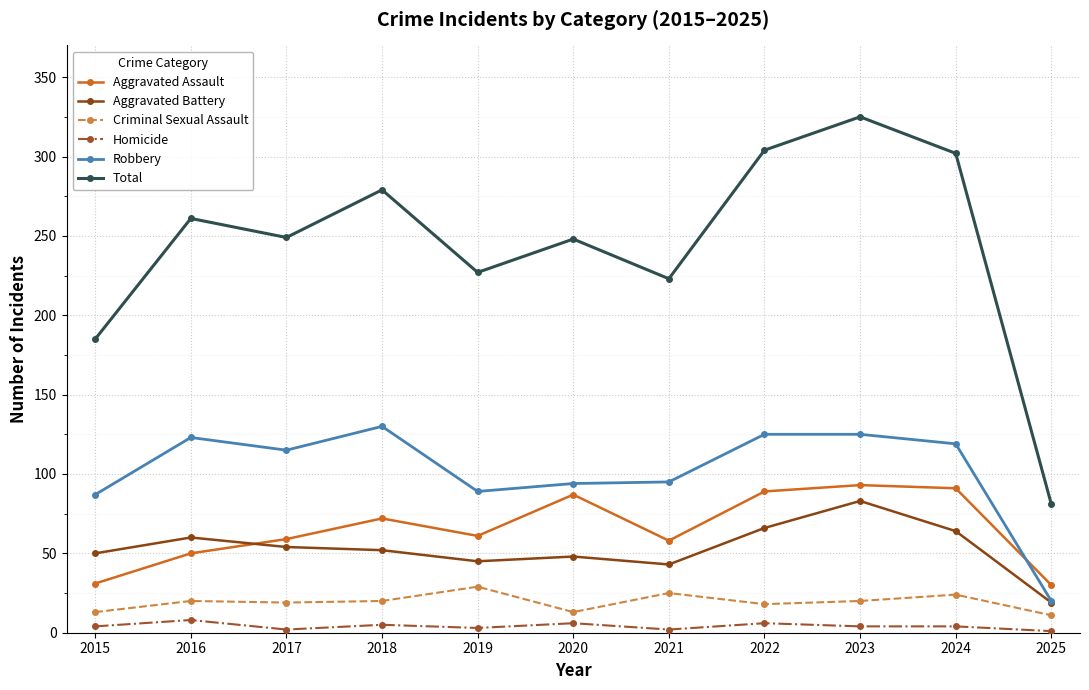

What is the difference between the highest and lowest values at 2024?

298